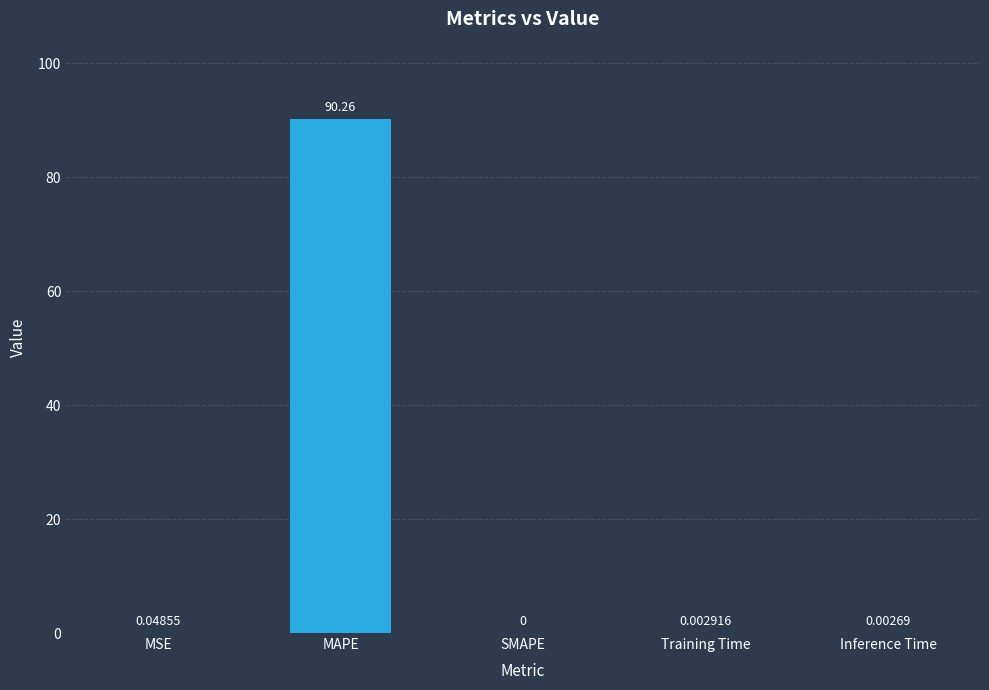

At which category does the chart reach its peak across all series?

MAPE